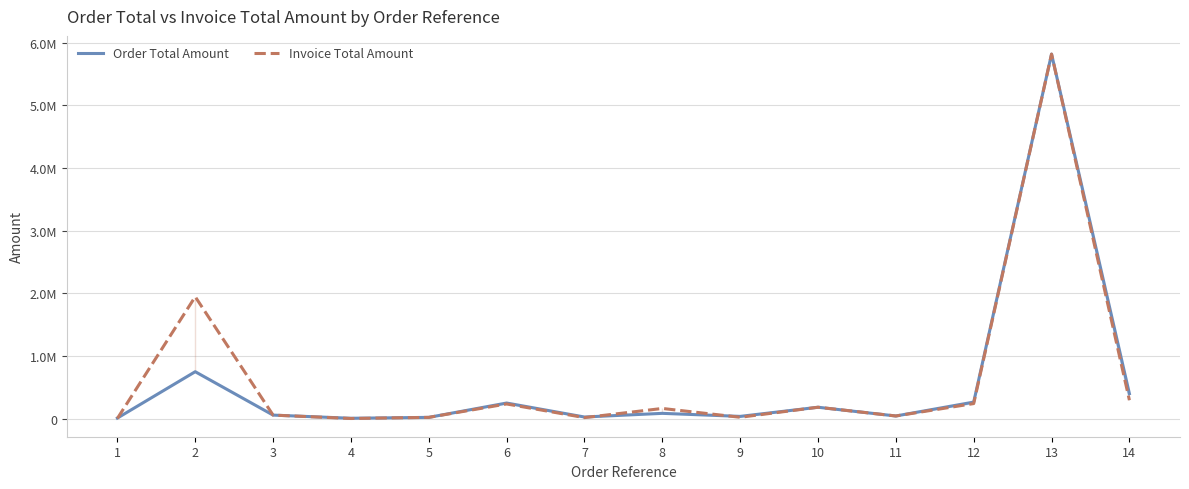

Between 3 and 8, which is larger?

8